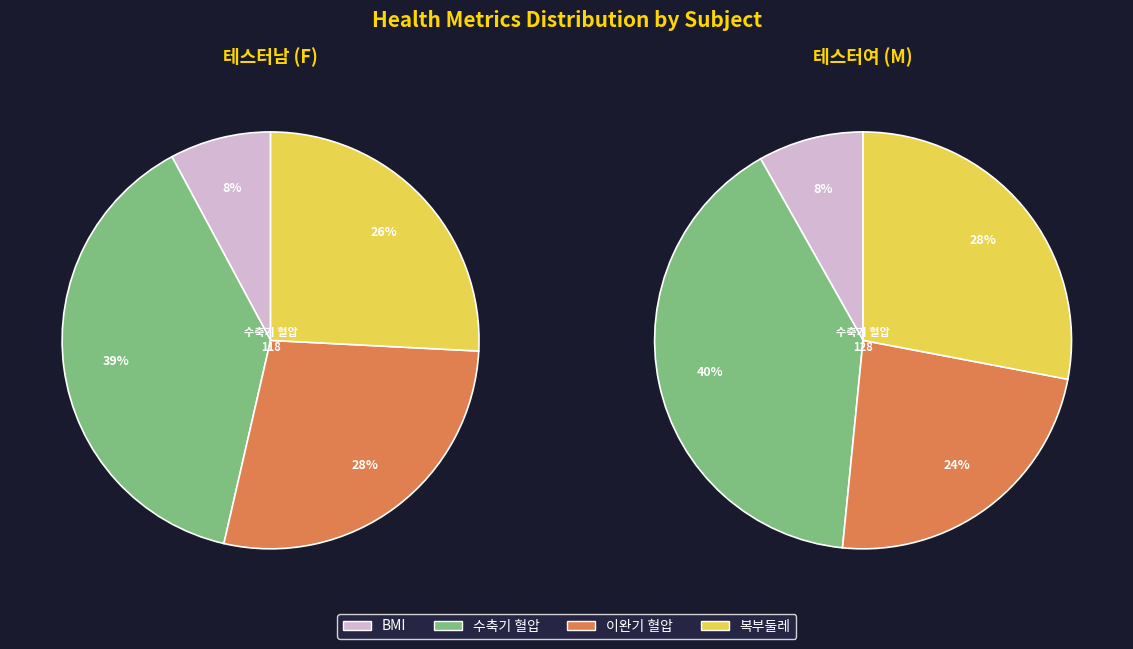

To the nearest percent, what is the difference between the 테스터여 (M) and 테스터남 (F) slice percentages?

6%